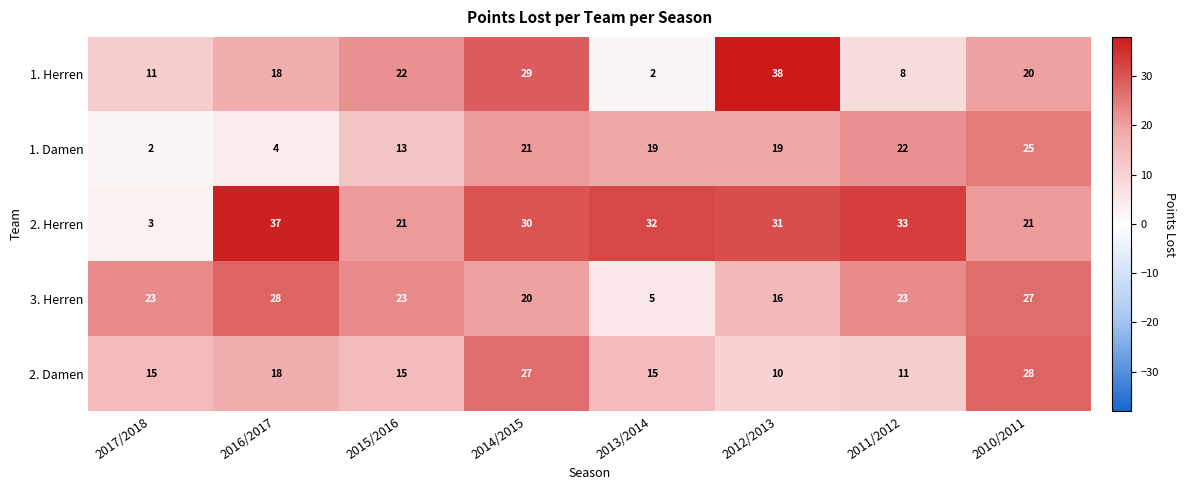

What is the difference between the maximum and minimum values in the 2. Damen series?

18